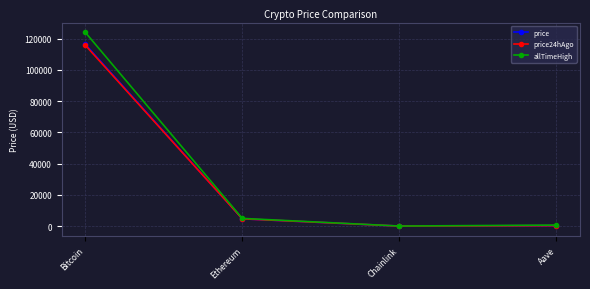

What is the total value across all series at Ethereum?

14282.6